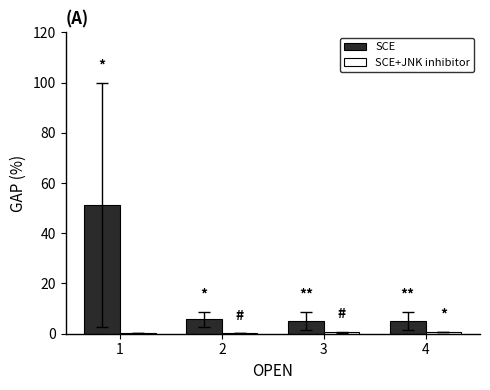

Which series has the largest total across all categories?

SCE